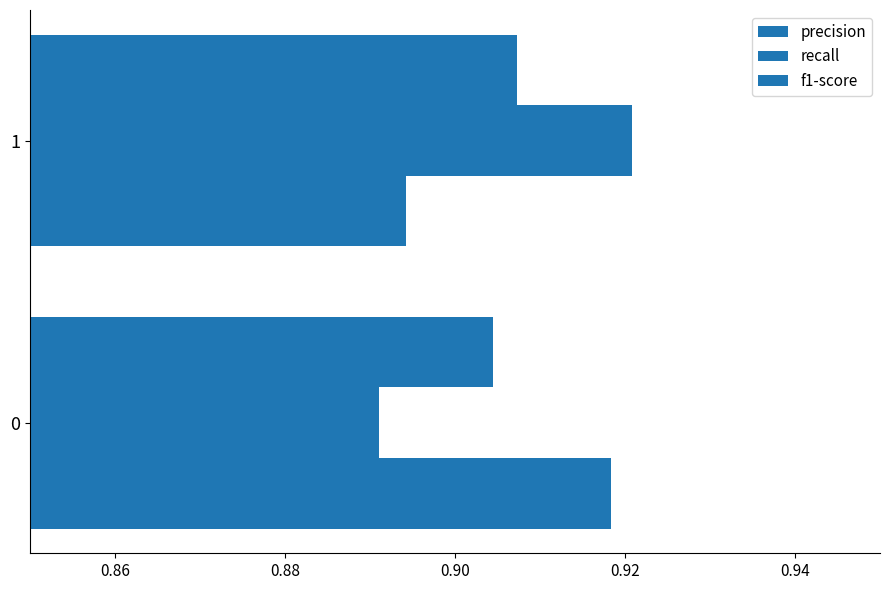

How many data points does each series have?

2